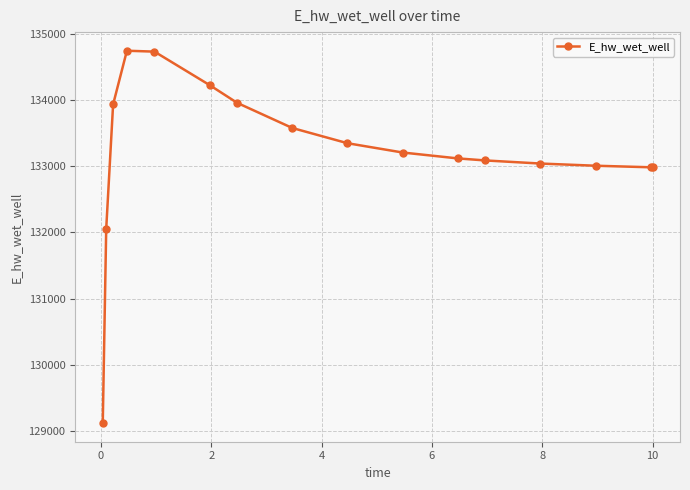

What is the value of the 6th point from the left?

134228.6